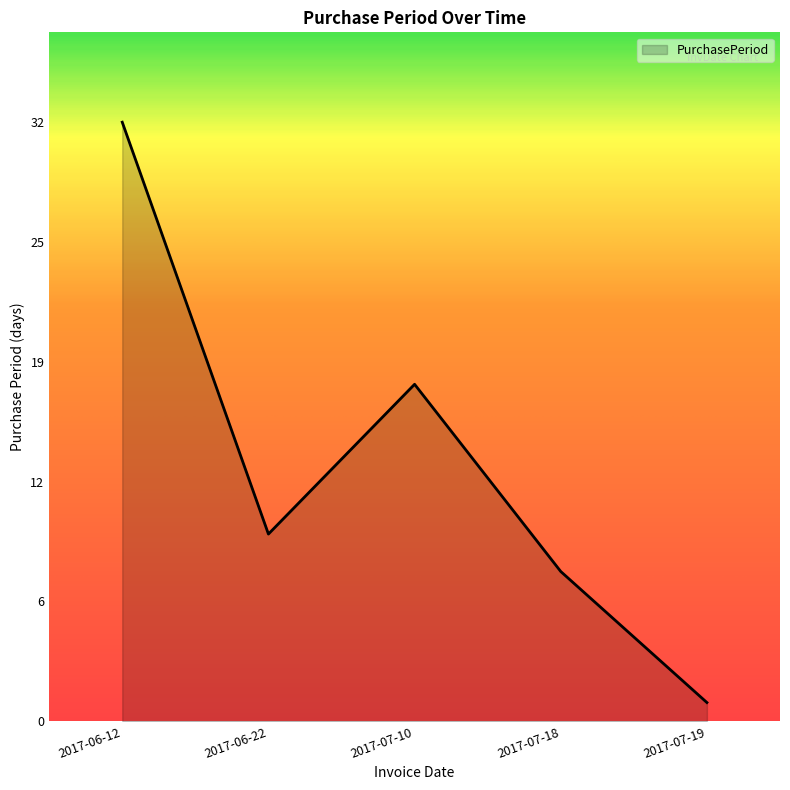

Which has a higher value, 2017-07-19 or 2017-07-10?

2017-07-10